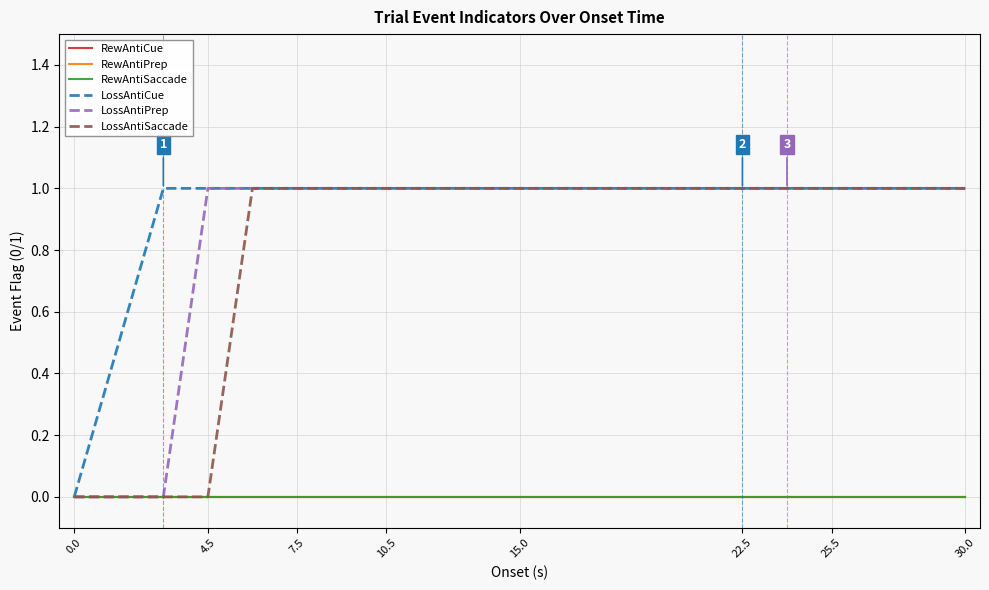

True or false: LossAntiCue and RewAntiSaccade cross at least once.

False